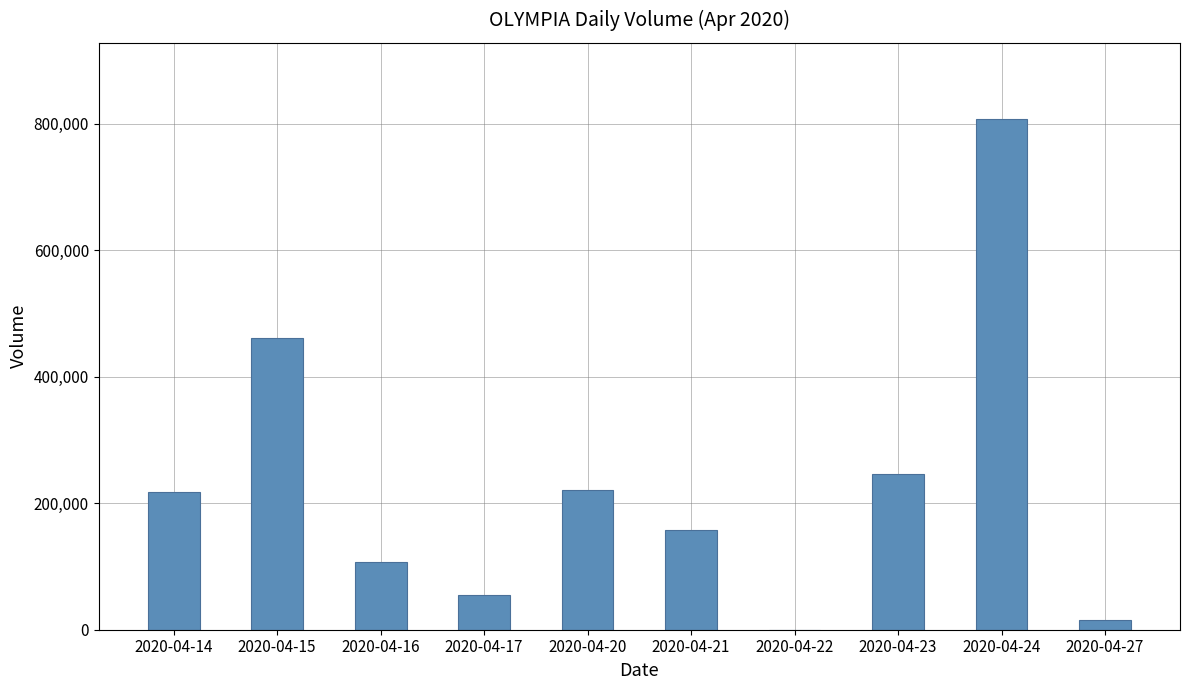

At which label is the value closest to 403450?

2020-04-15